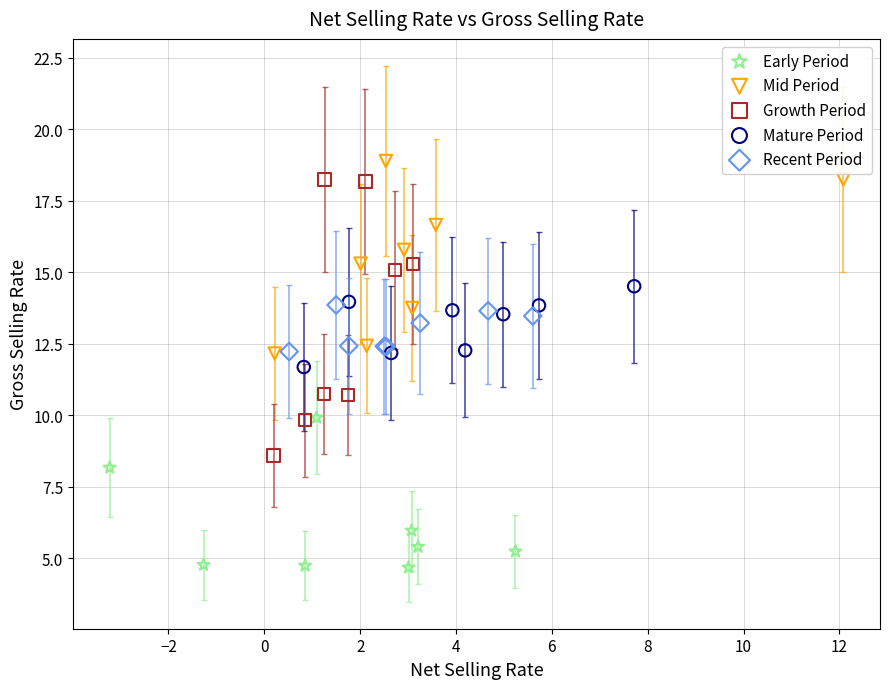

Which series contains the highest Y value?

Mid Period